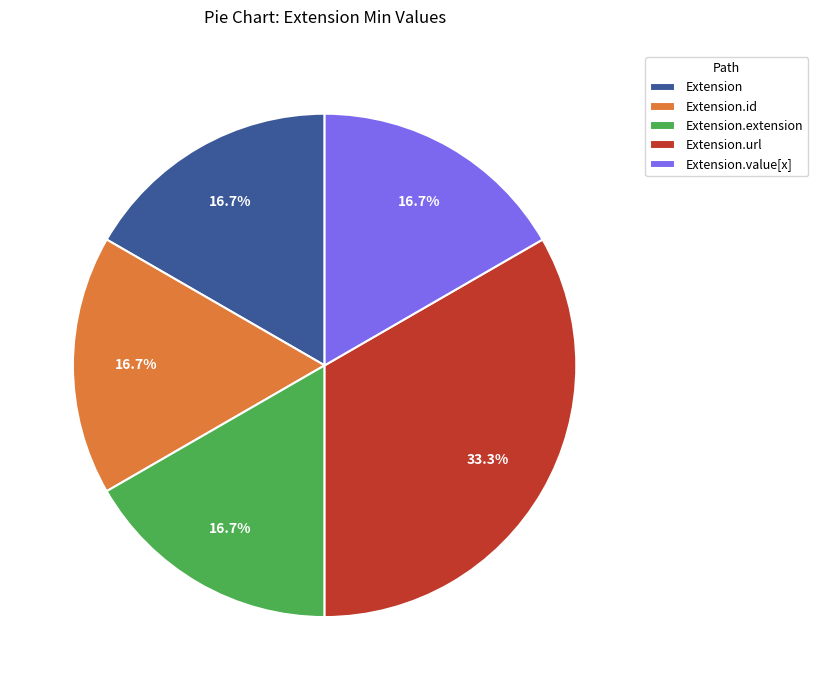

Which category has the biggest portion of the pie?

Extension.url